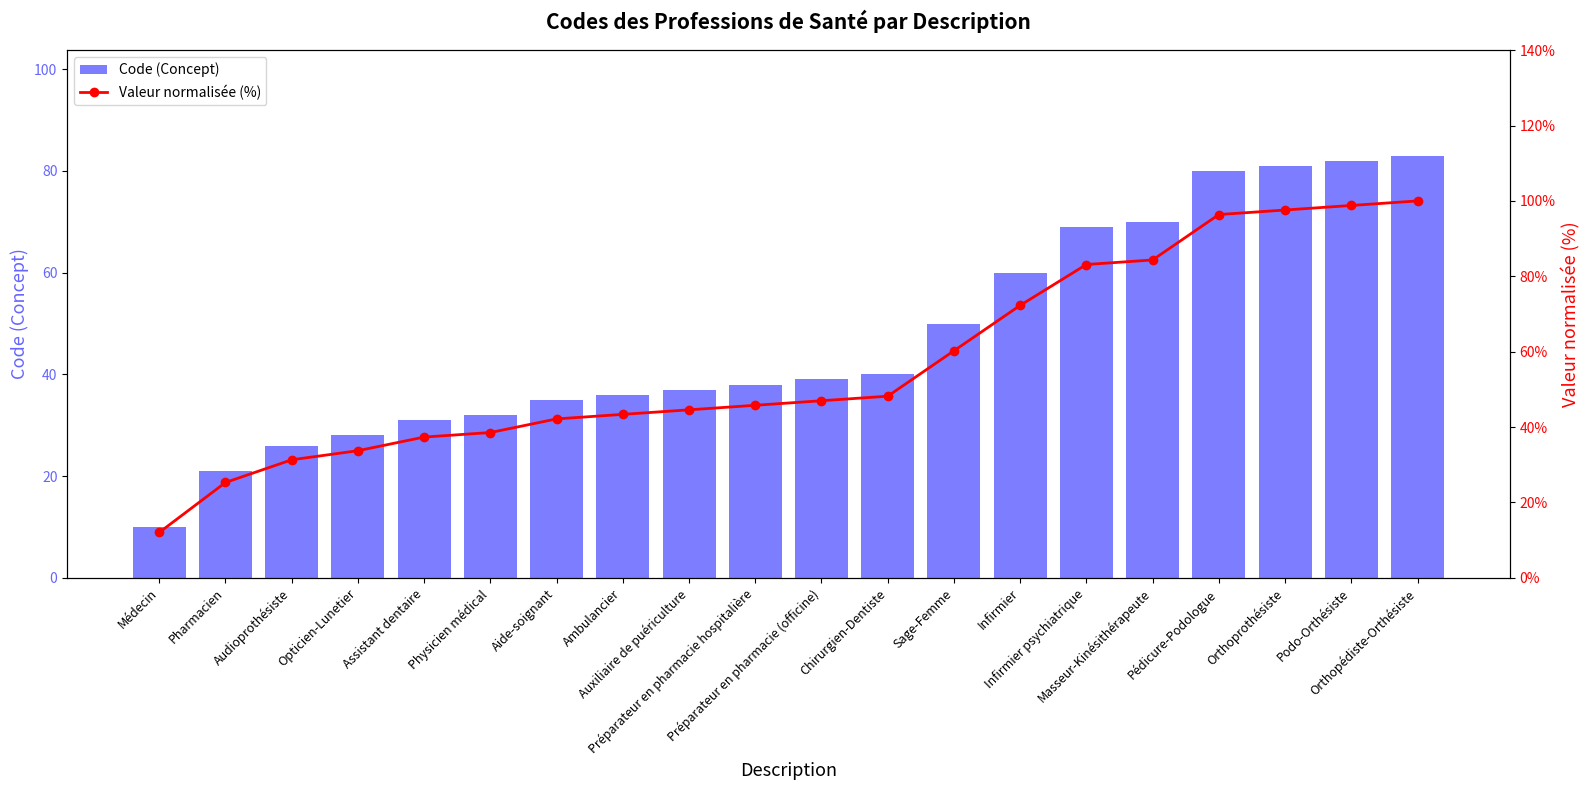

Where does the Valeur normalisée (%) series first go above 46?

Préparateur en pharmacie (officine)